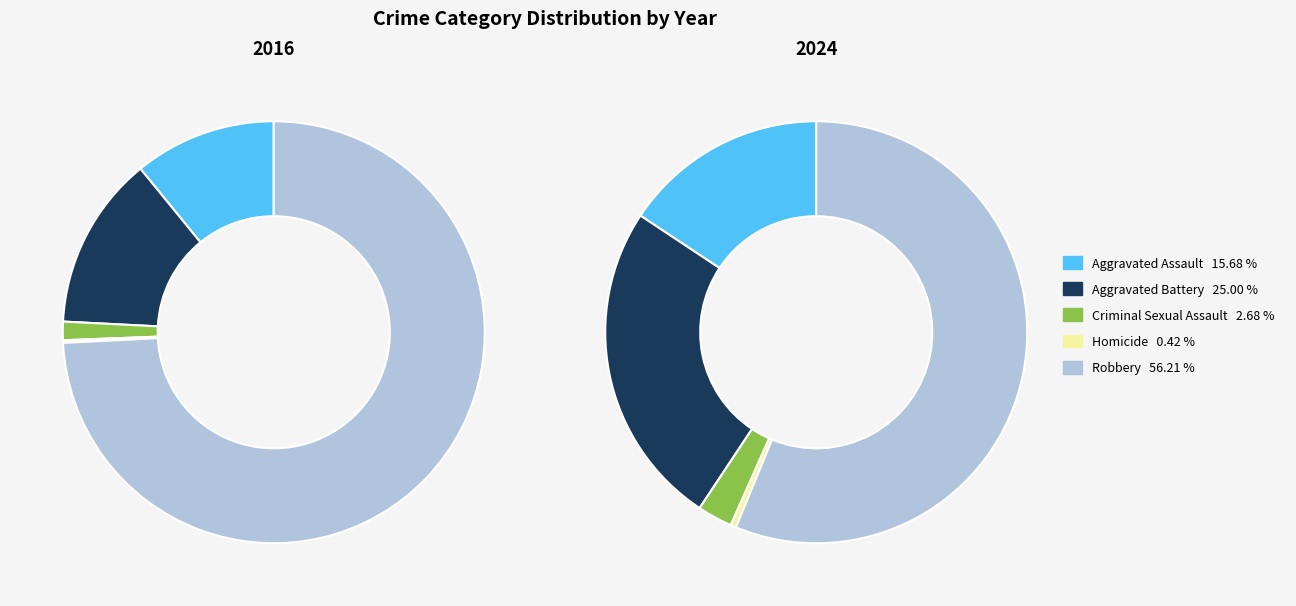

Is it true that 4 is 64% of the pie?

False